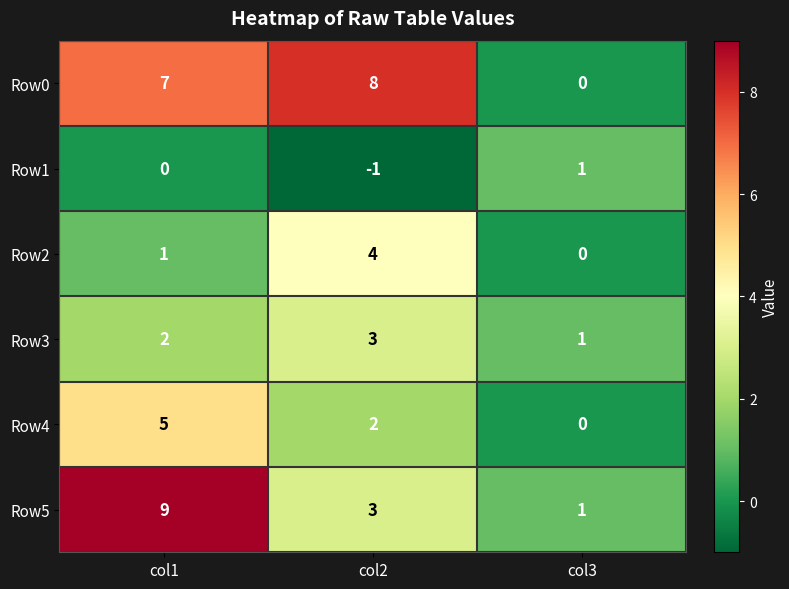

How many data points in Row1 are less than 0?

1